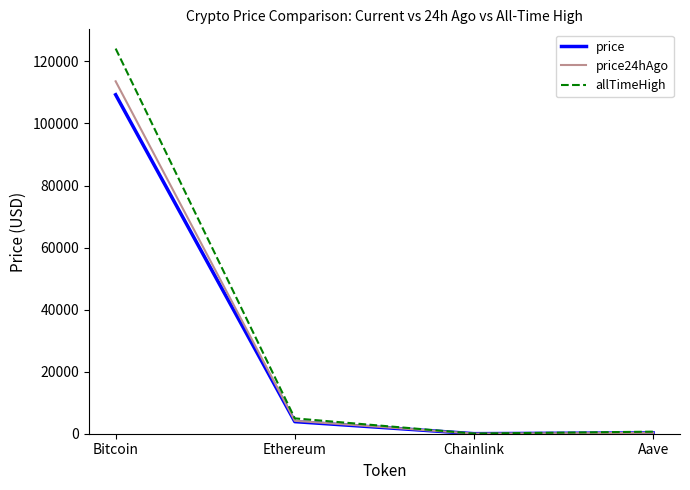

At which category does the chart reach its peak across all series?

Bitcoin